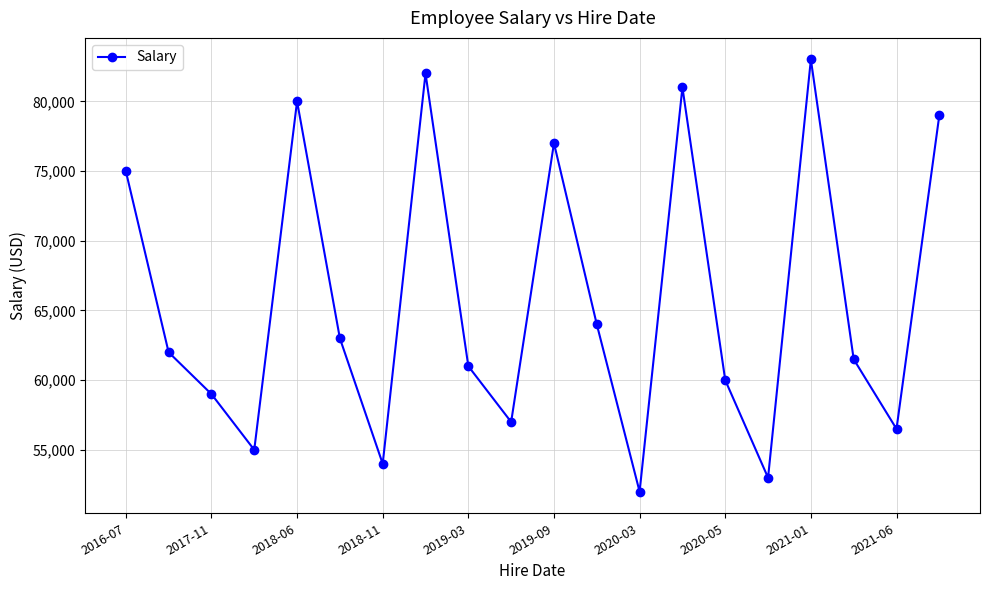

What is the sum of all values?

1315000